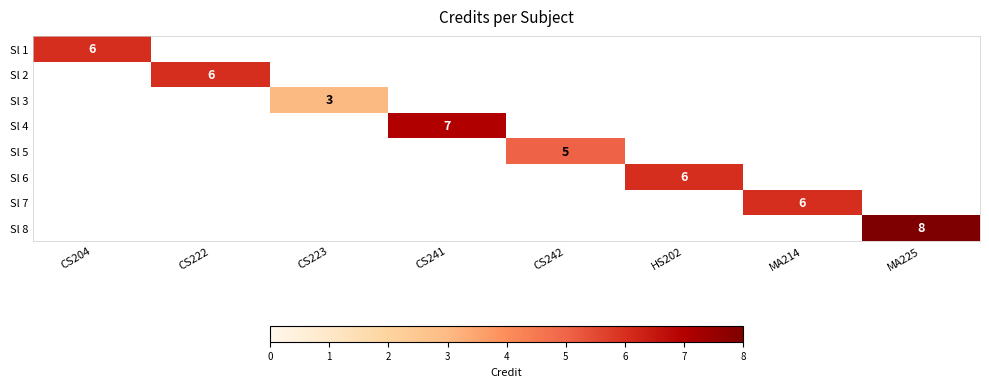

The Sl 3 series shows 1 at CS223. True or false?

False